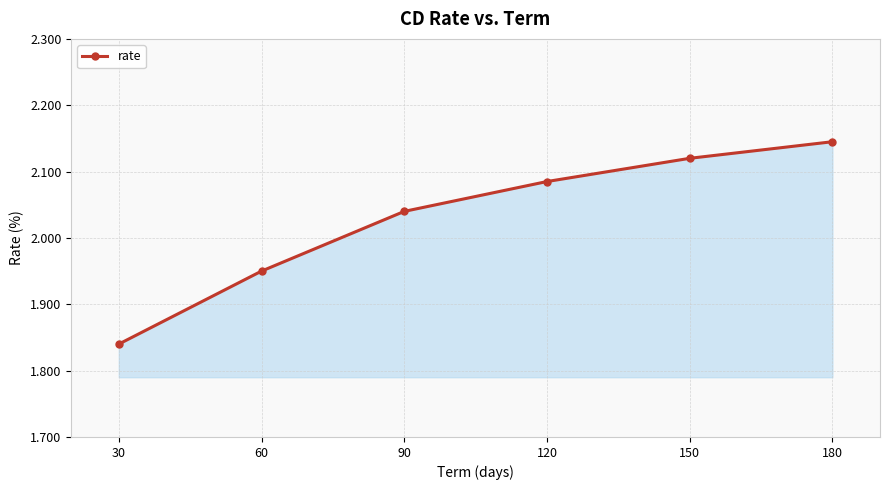

What is the change in value from 60 to 120?

+0.1